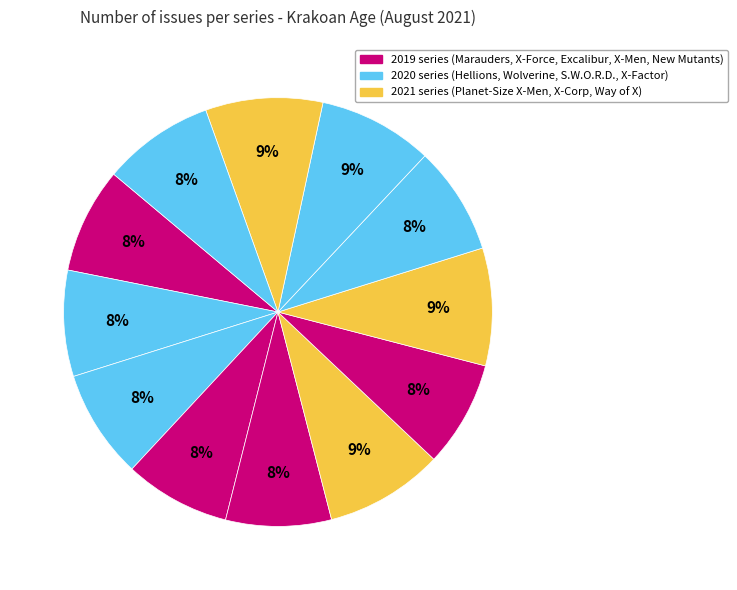

How many segments does this pie chart have?

12